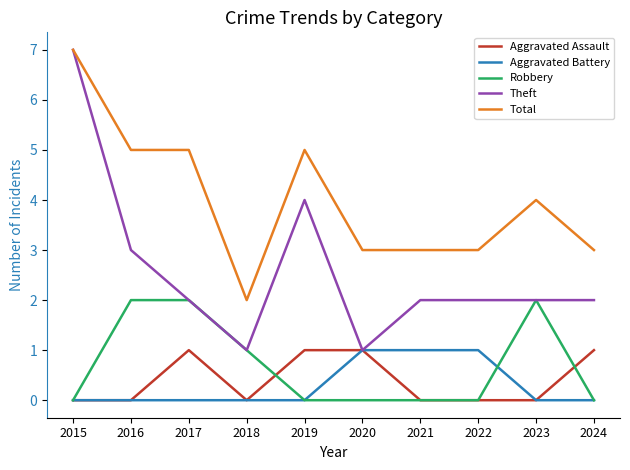

How many lines are shown in the chart?

5